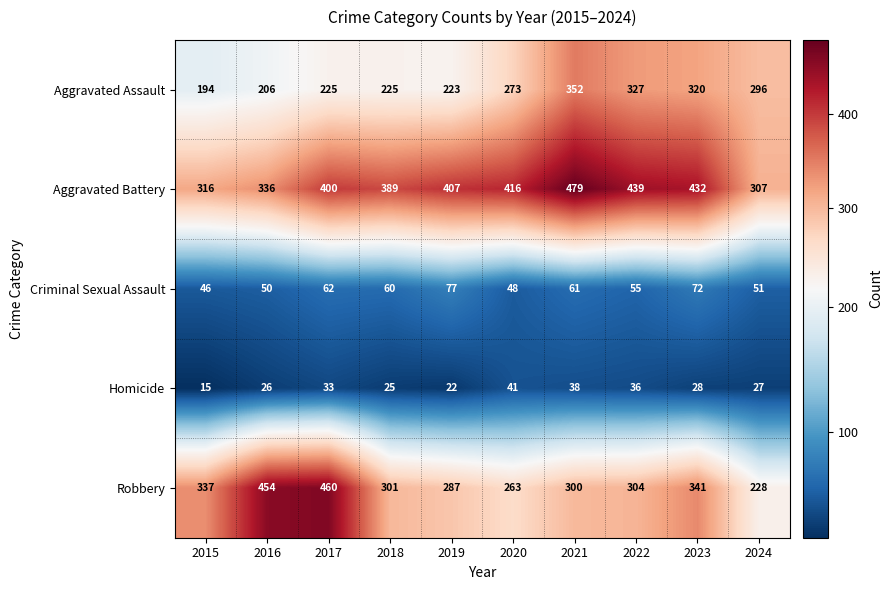

What is the maximum value for Criminal Sexual Assault?

77